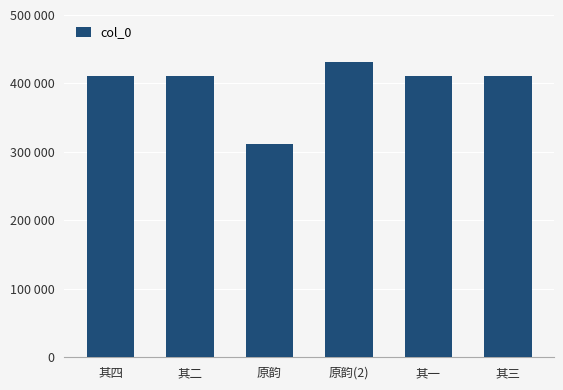

Which has a higher value, 其一 or 原韵?

其一